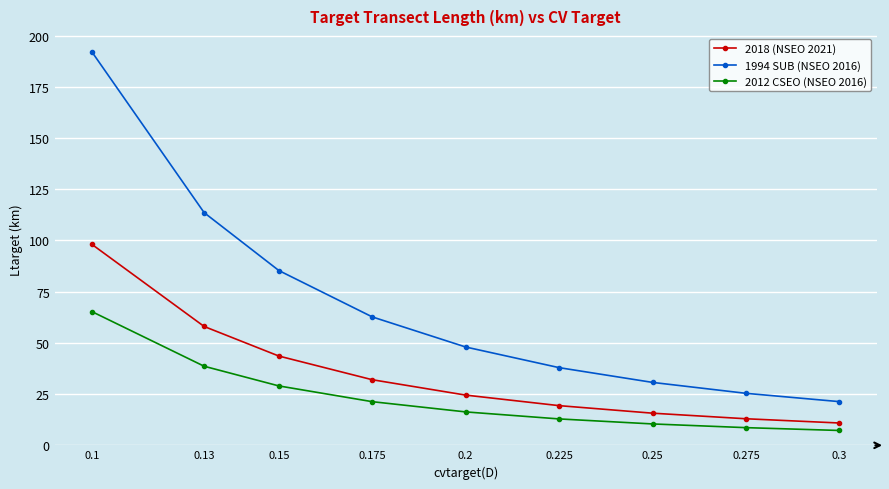

What are all the series names shown in the legend?

2018 (NSEO 2021), 1994 SUB (NSEO 2016), 2012 CSEO (NSEO 2016)